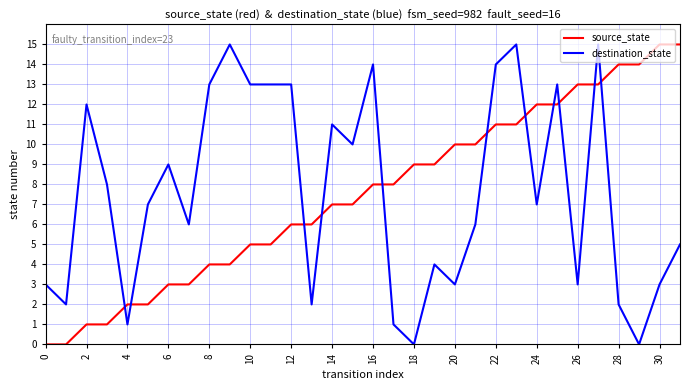

What is the difference between the maximum and minimum values in the source_state series?

15